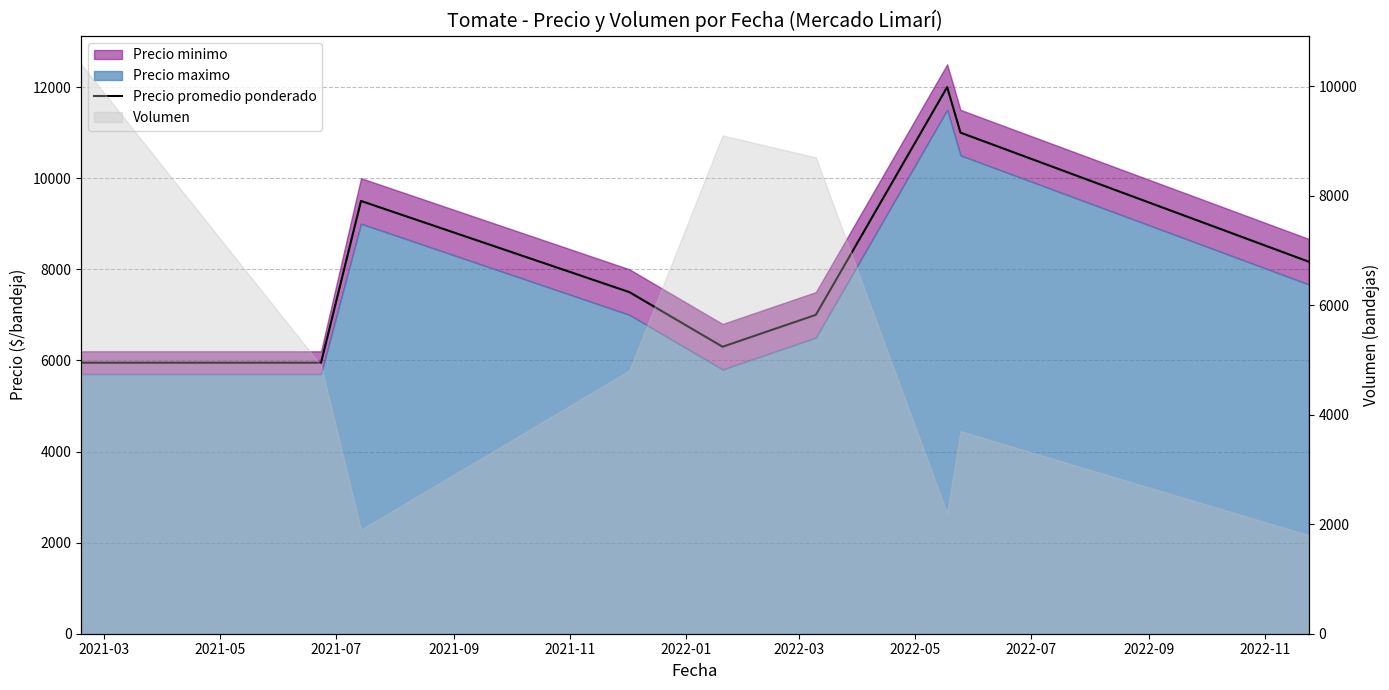

What is the sum of all values?

73366.0